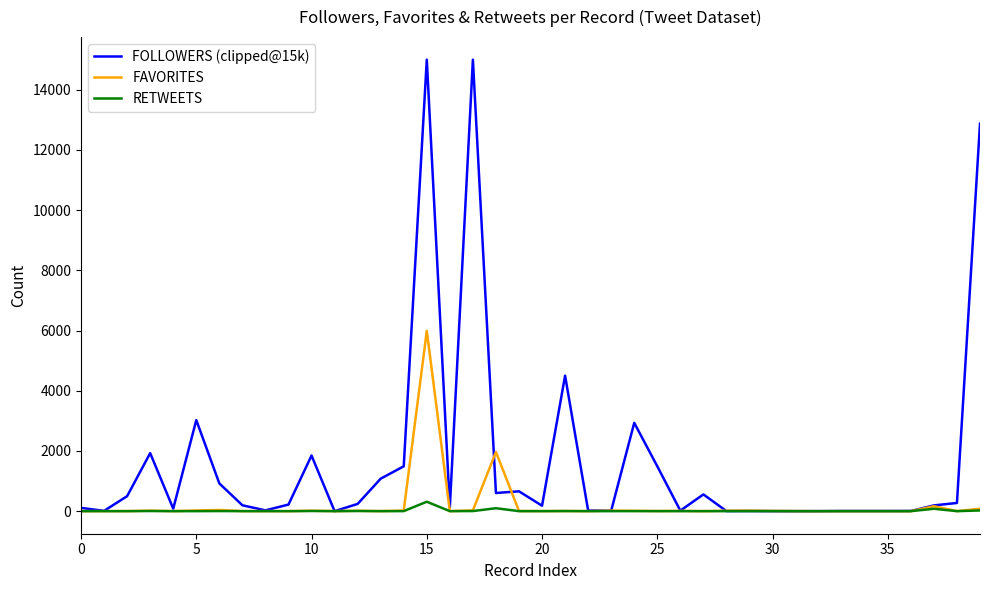

What is the average value of the FOLLOWERS (clipped@15k) series?

1654